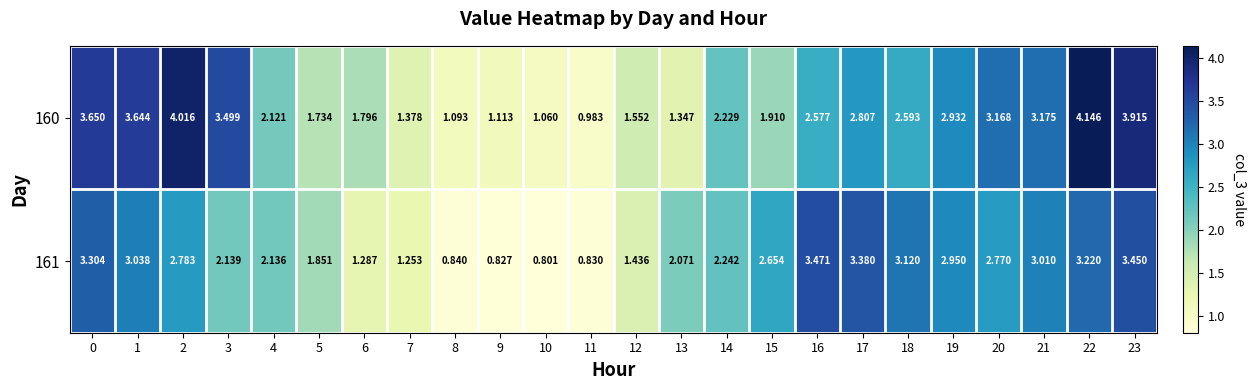

At how many categories does at least one series exceed 4?

2